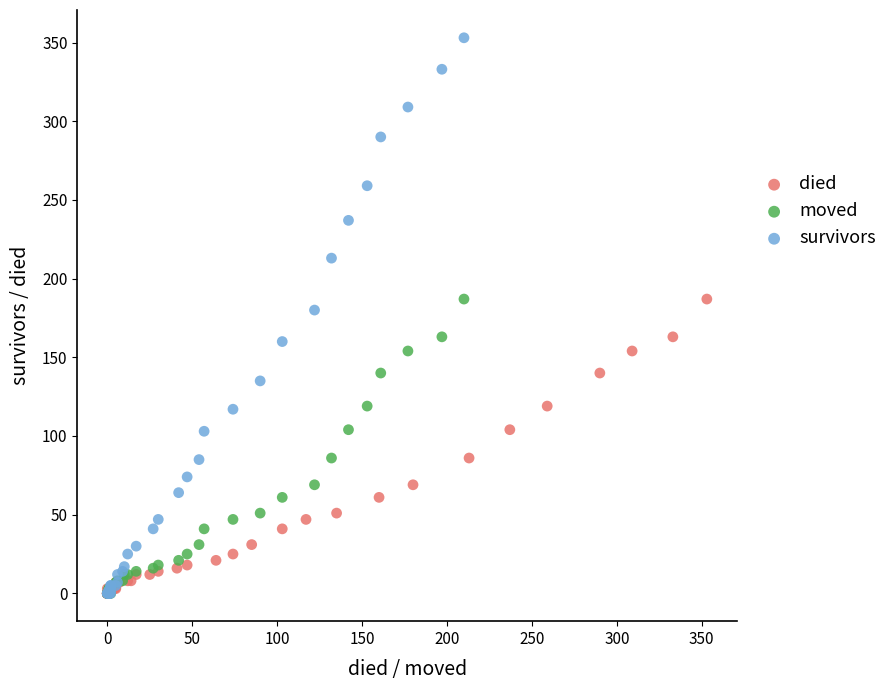

Which series reaches the maximum Y coordinate?

survivors